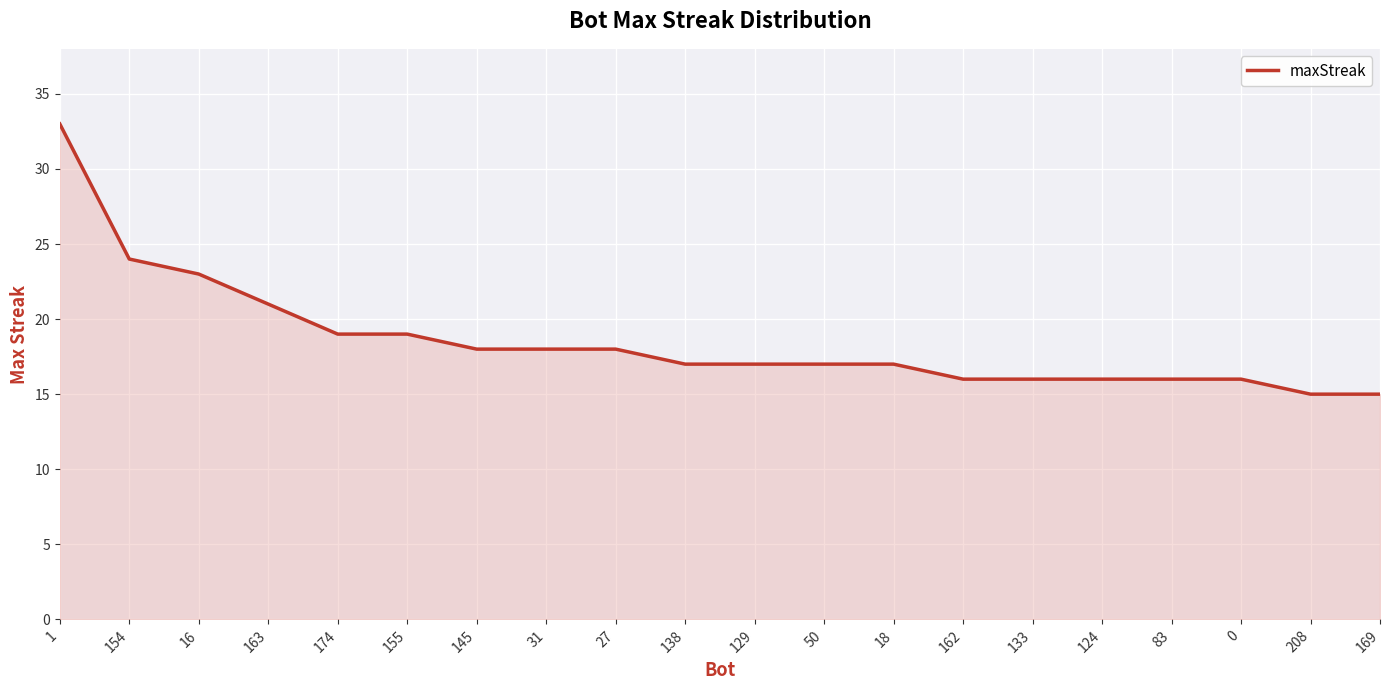

Between 18 and 174, which is larger?

174